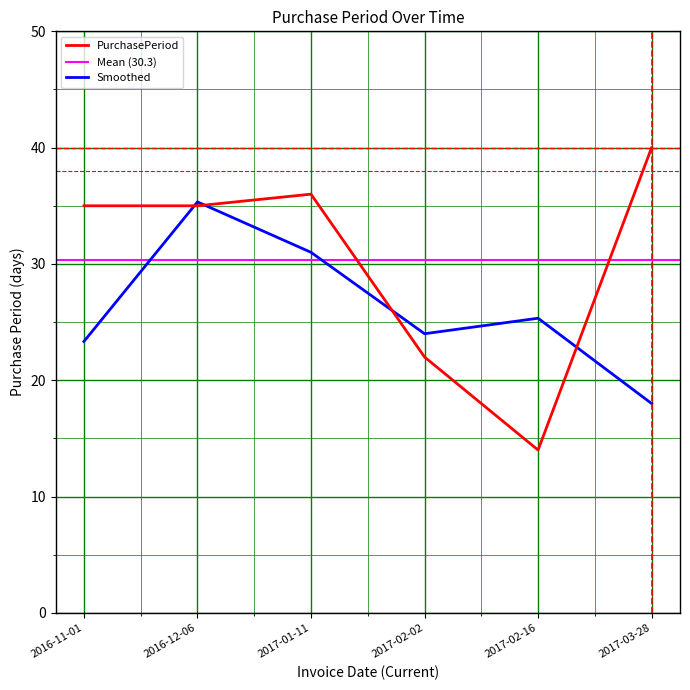

Where is the first local maximum?

2017-01-11